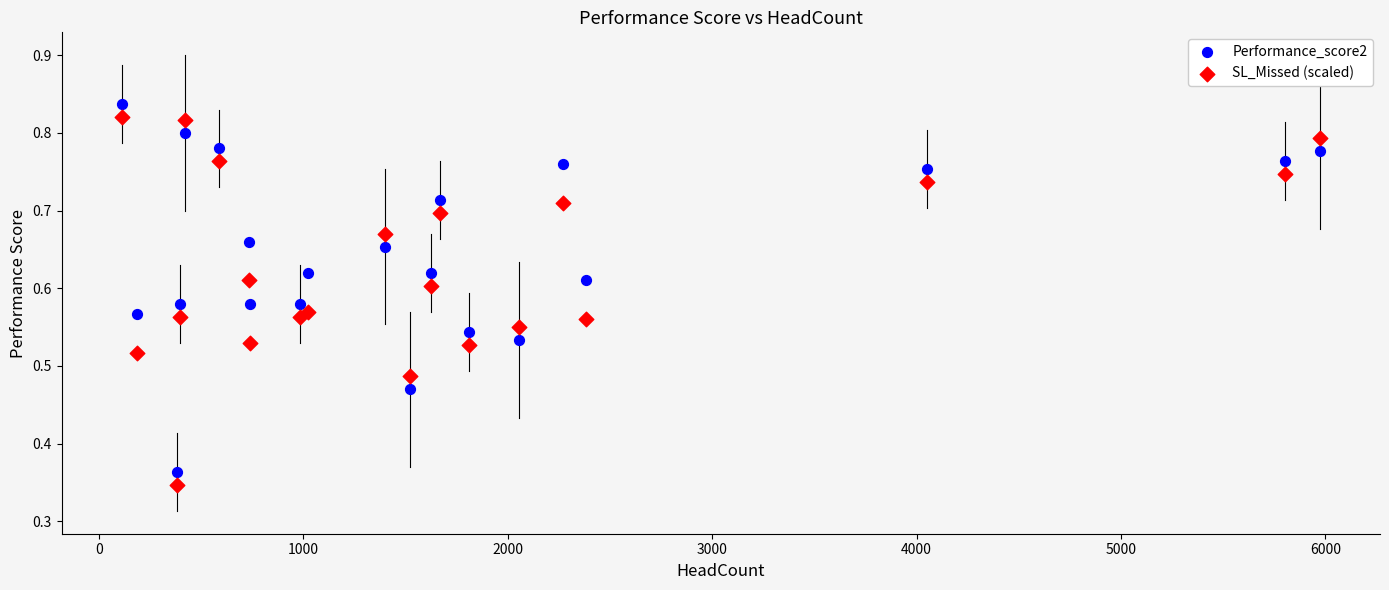

Which series reaches the maximum Y coordinate?

Performance_score2